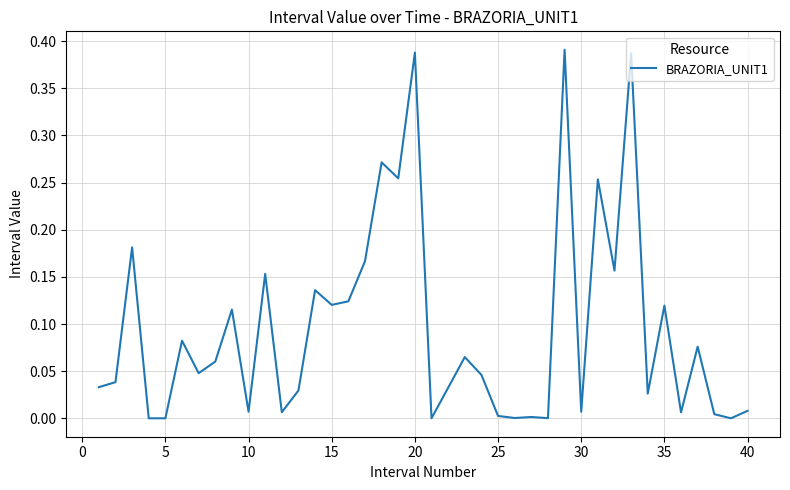

Does the chart have visible grid lines?

Yes